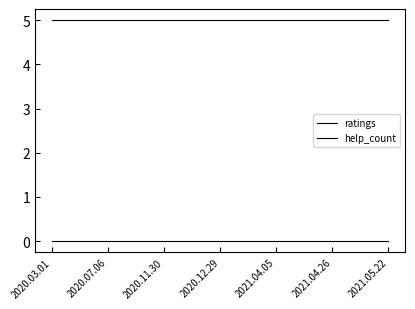

What is the maximum value for ratings?

5